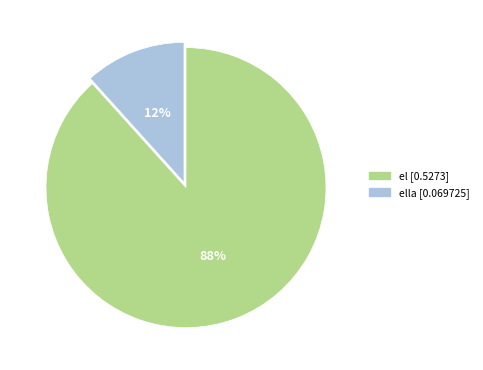

Does any single category account for the majority?

Yes